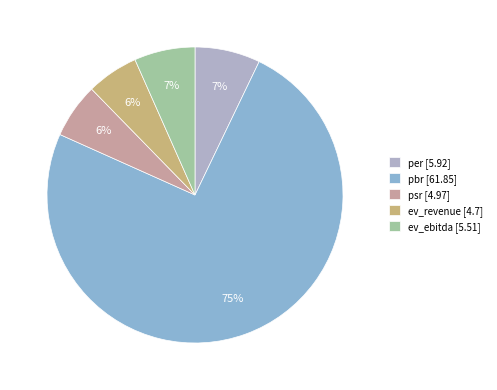

Which slice is the largest?

pbr